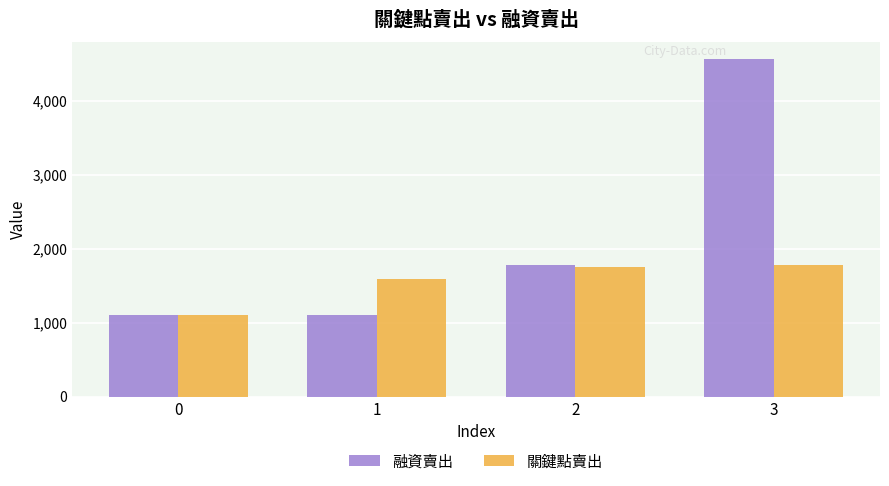

What is the total value across all series at 0?

2212